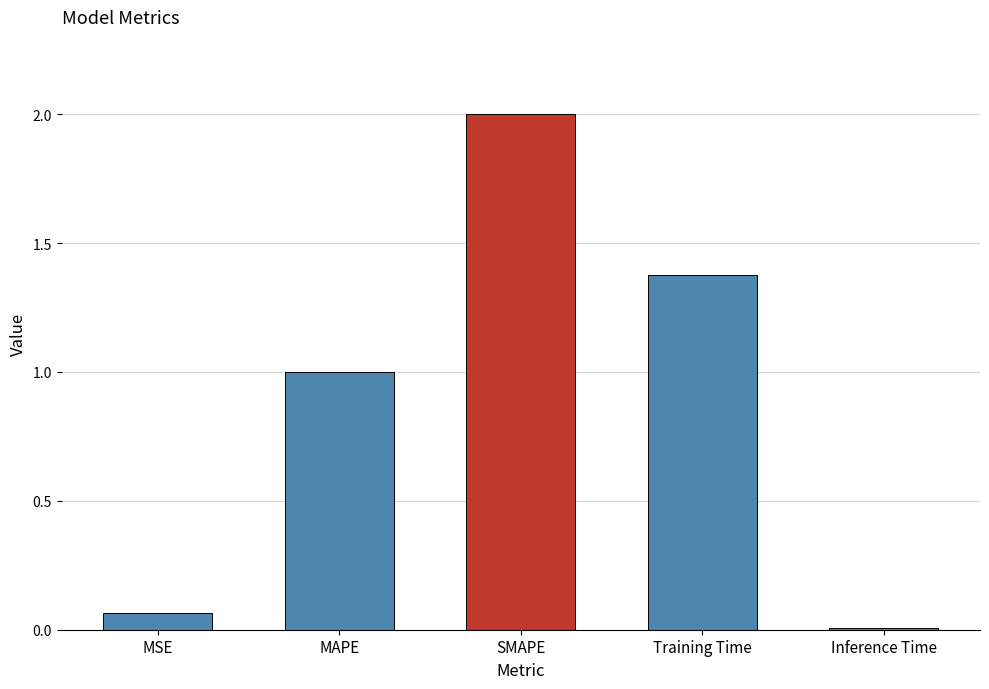

What is the label of the 5th bar from the left?

Inference Time